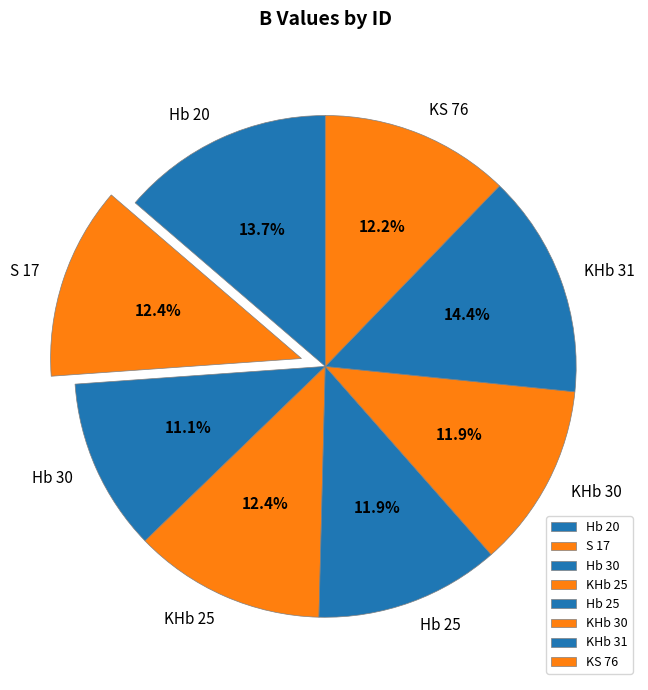

Is there a majority slice in this chart?

No